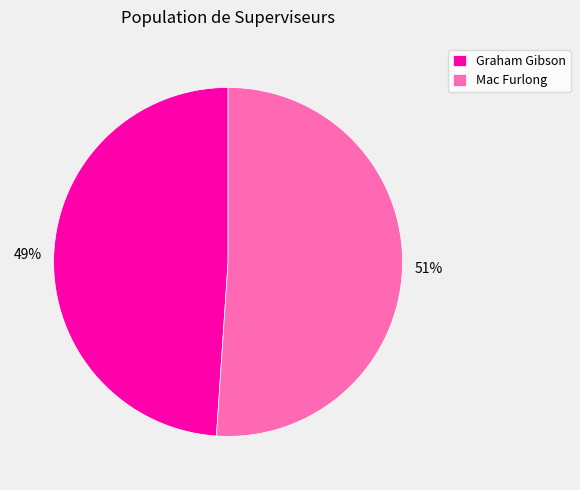

True or false: Graham Gibson accounts for 43% of the total.

False